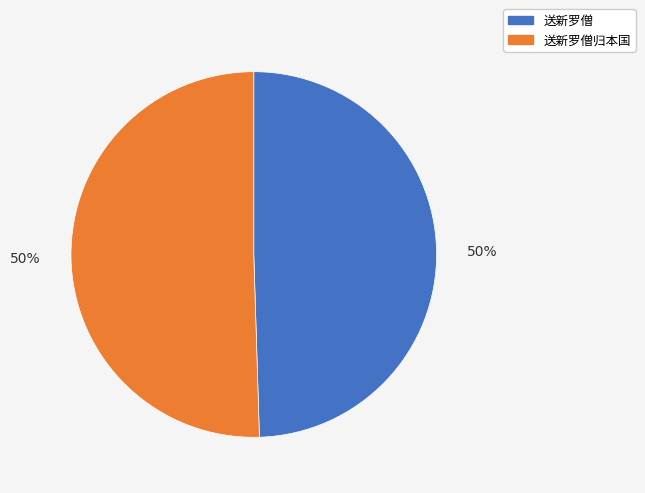

To the nearest percent, what is the average slice percentage?

50%